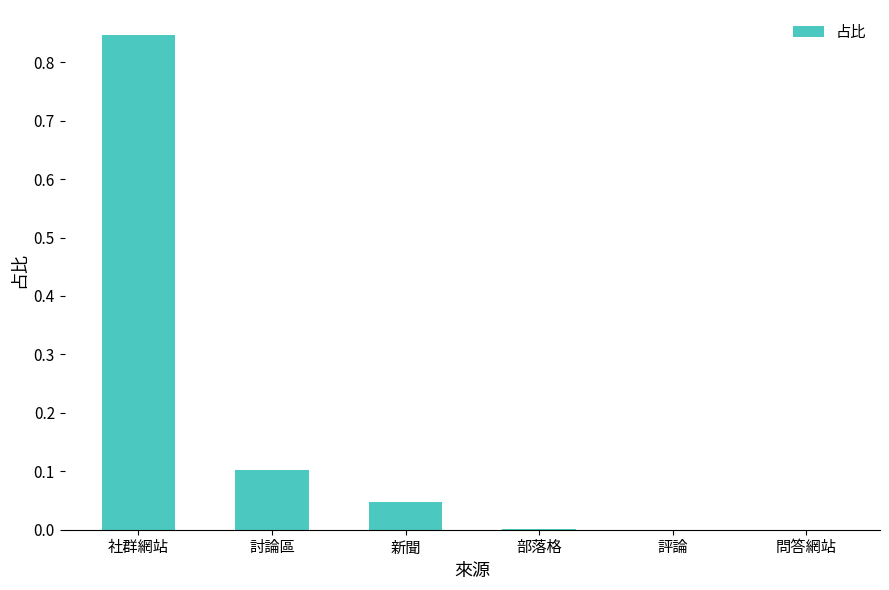

Which category has the highest value across all series?

社群網站